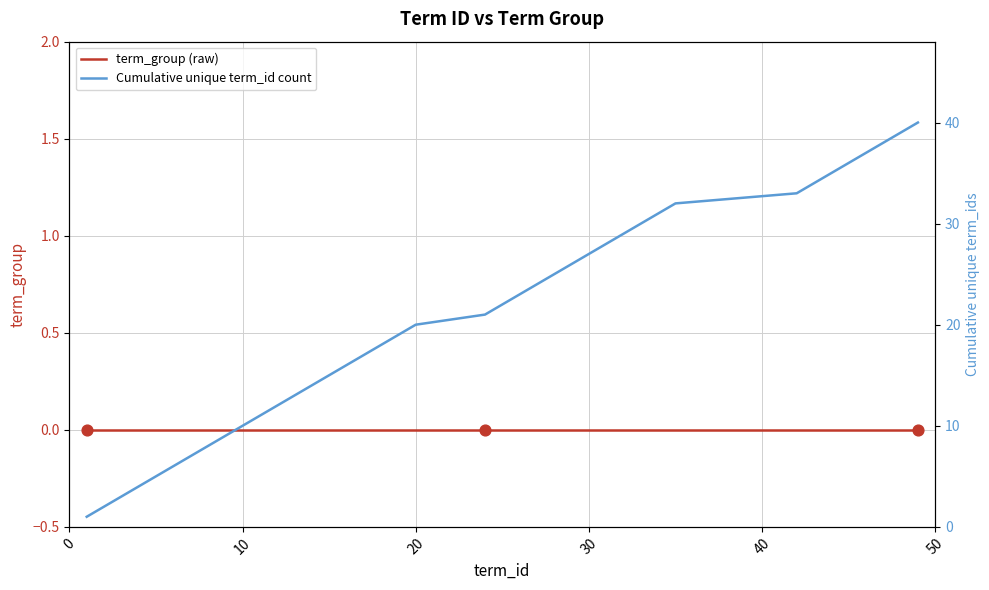

Which series contains the highest Y value?

Cumulative unique term_id count